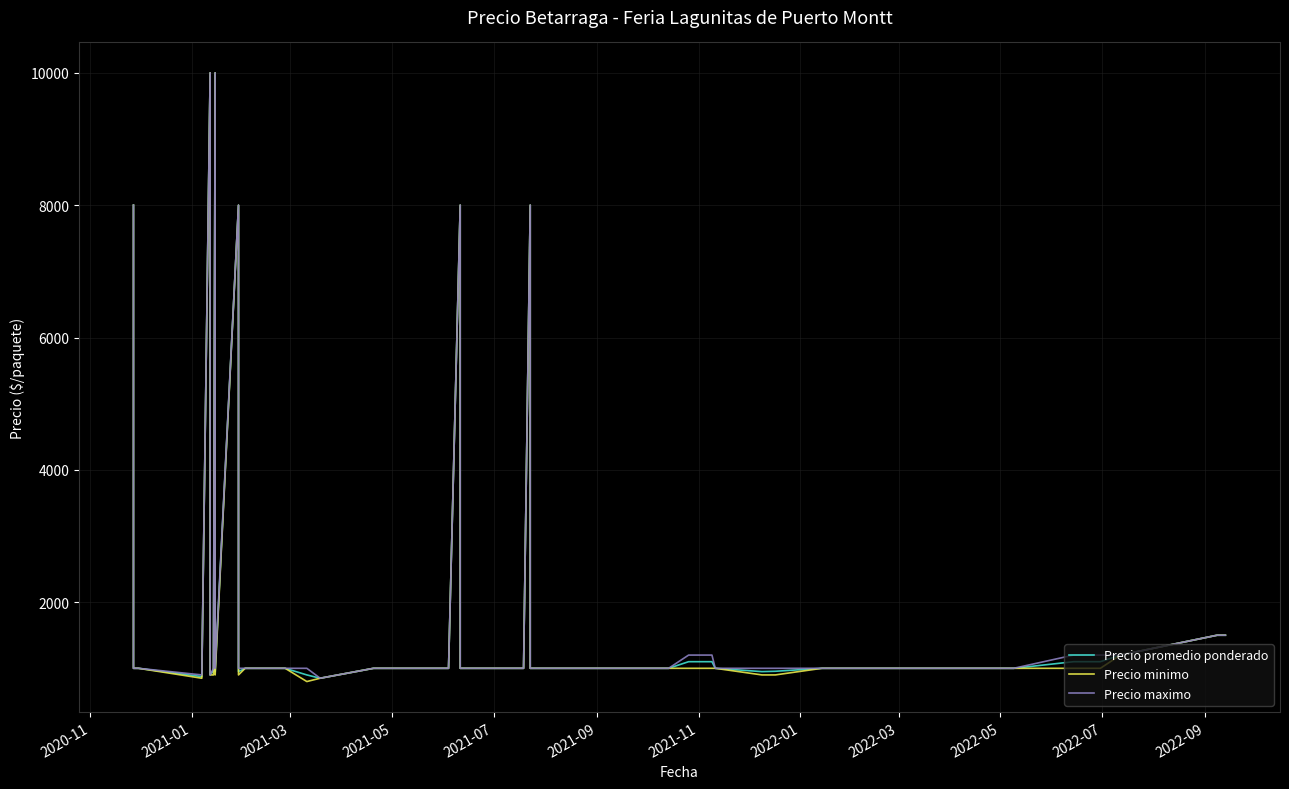

At how many categories does at least one series exceed 4957?

6